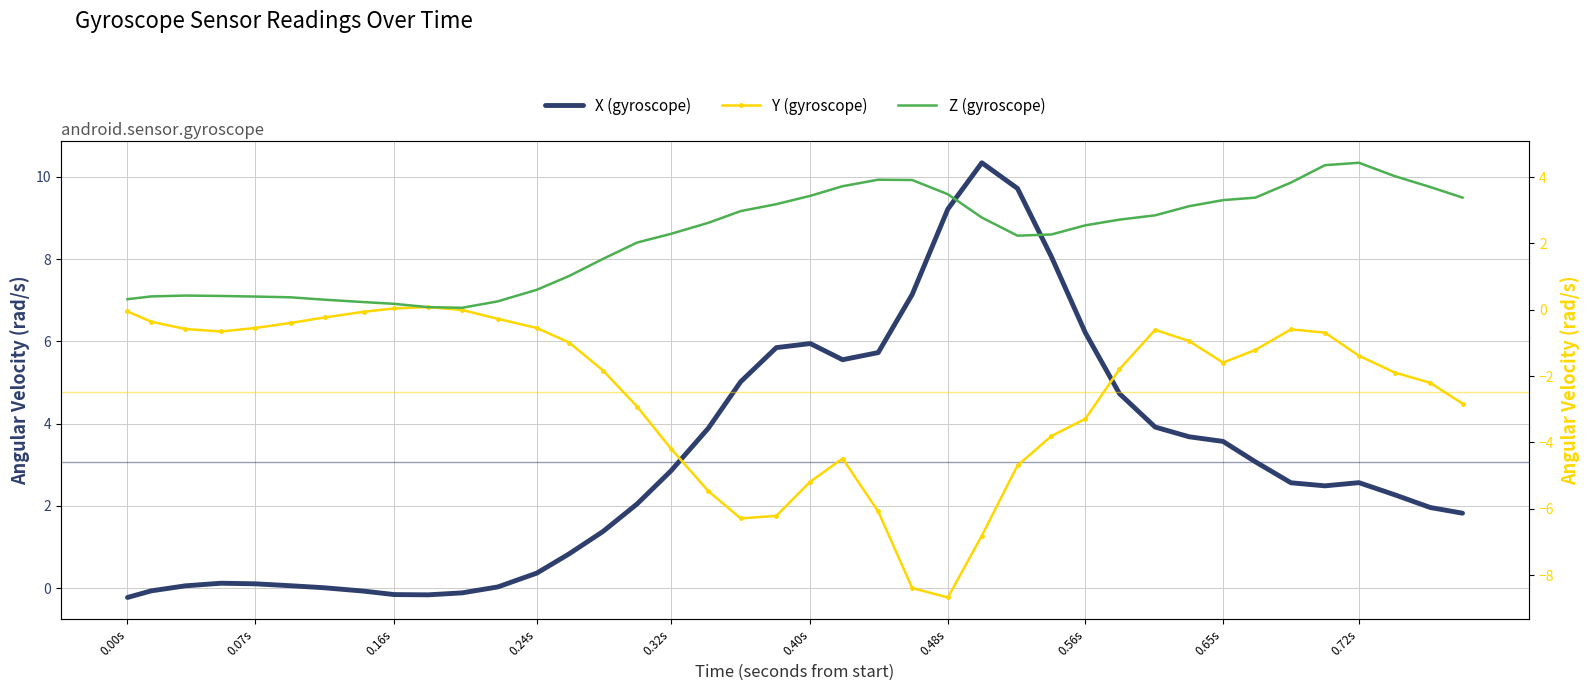

Reading right to left, list all the values displayed in this chart.

X (gyroscope): 1.8	2.0	2.3	2.6	2.5	2.6	3.1	3.6	3.7	3.9	4.7	6.2	8.1	9.7	10.3	9.2	7.1	5.7	5.6	5.9	5.8	5.0	3.9	2.9	2.0	1.4	0.8	0.4	0.0	-0.1	-0.2	-0.2	-0.1	0.0	0.1	0.1	0.1	0.1	-0.1	-0.2
Y (gyroscope): -2.8	-2.2	-1.9	-1.4	-0.7	-0.6	-1.2	-1.6	-0.9	-0.6	-1.8	-3.3	-3.8	-4.7	-6.8	-8.7	-8.4	-6.1	-4.5	-5.2	-6.2	-6.3	-5.5	-4.2	-2.9	-1.8	-1.0	-0.5	-0.3	-0.0	0.1	0.0	-0.1	-0.2	-0.4	-0.5	-0.7	-0.6	-0.4	-0.1
Z (gyroscope): 3.4	3.7	4.0	4.4	4.4	3.8	3.4	3.3	3.1	2.8	2.7	2.5	2.3	2.2	2.8	3.5	3.9	3.9	3.7	3.4	3.2	3.0	2.6	2.3	2.0	1.5	1.0	0.6	0.3	0.1	0.1	0.2	0.2	0.3	0.4	0.4	0.4	0.4	0.4	0.3